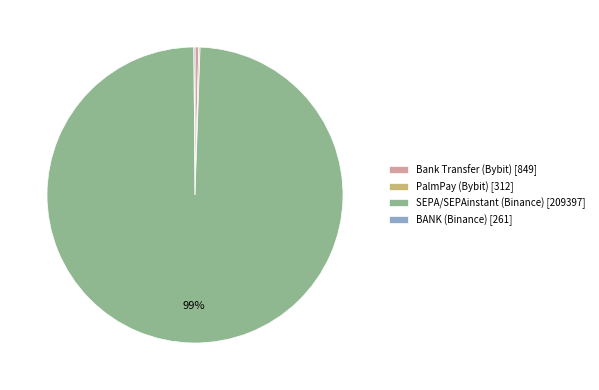

Which has a higher value, SEPA/SEPAinstant (Binance) [209397] or Bank Transfer (Bybit) [849]?

SEPA/SEPAinstant (Binance) [209397]